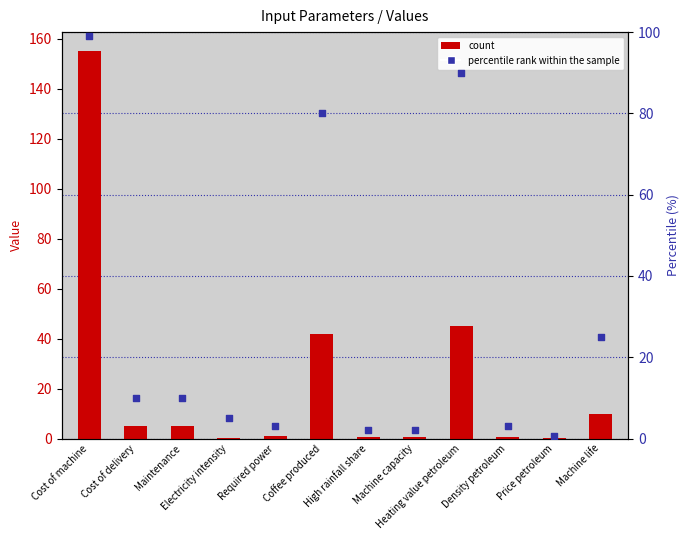

Which series has the widest spread of Y values?

Value